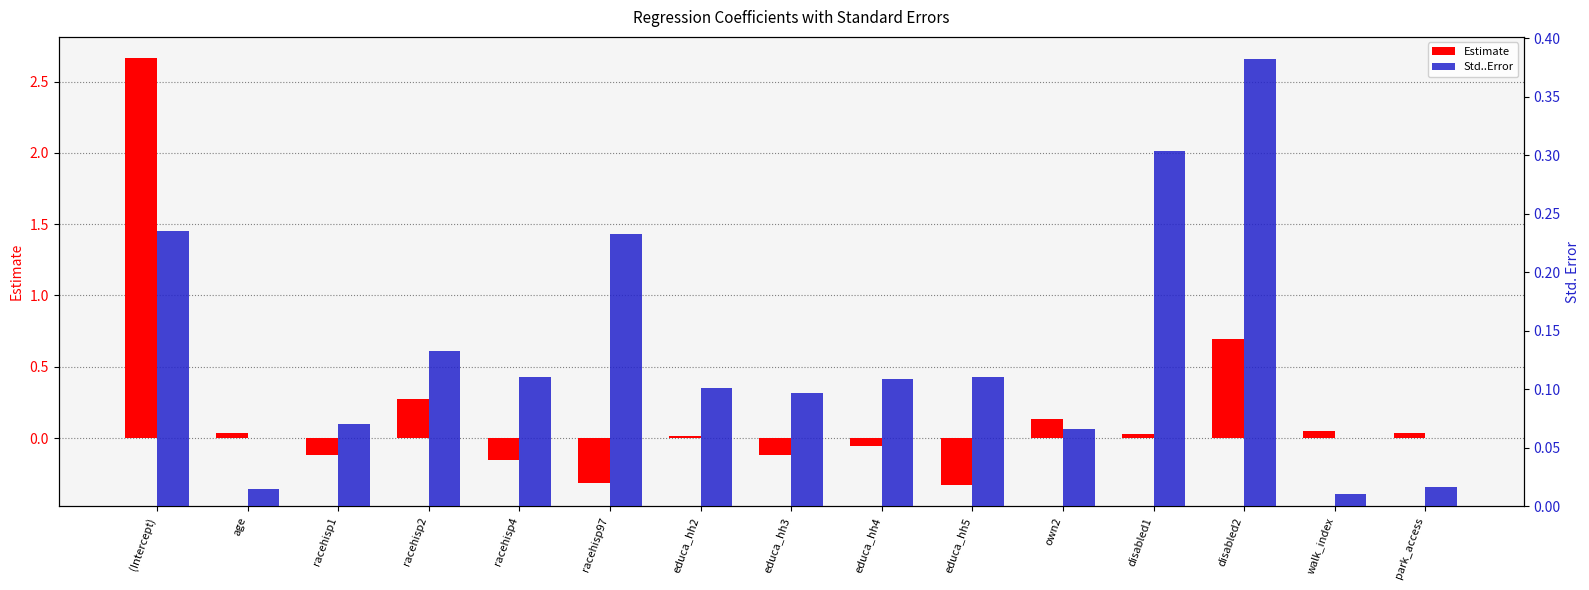

What is the sum of the Std..Error values at educa_hh5 and racehisp4?

0.2